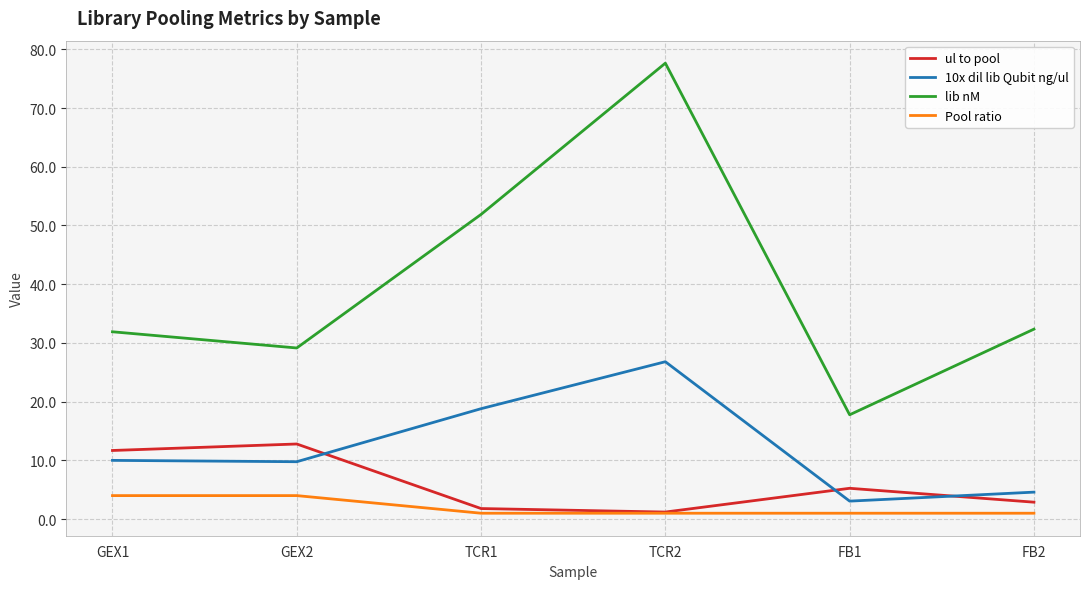

Which series has the widest spread of values?

lib nM